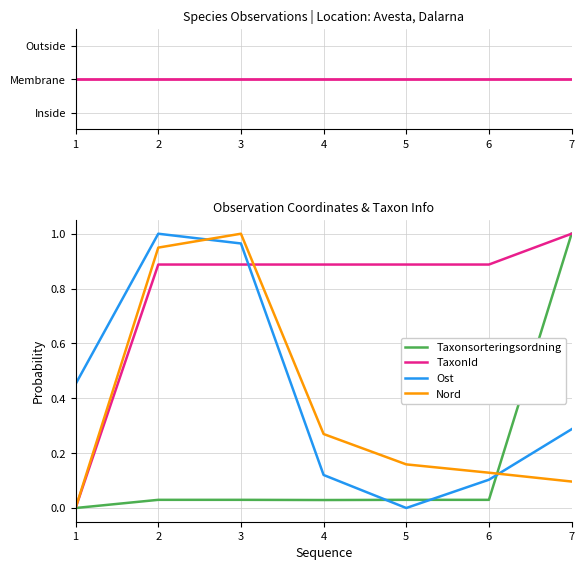

True or false: Taxonsorteringsordning and TaxonId intersect in this chart.

False